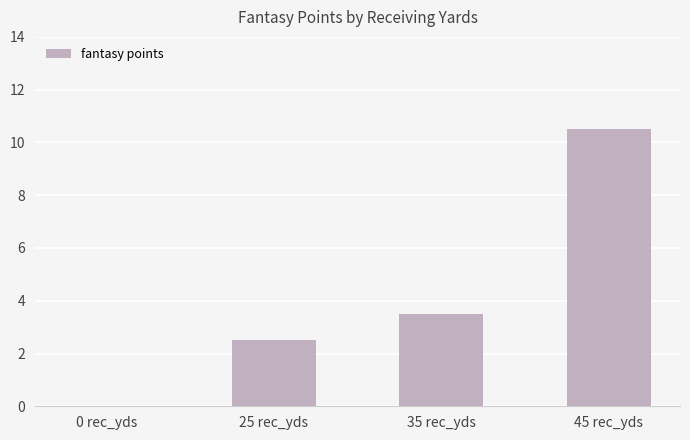

Are the bars horizontal?

No